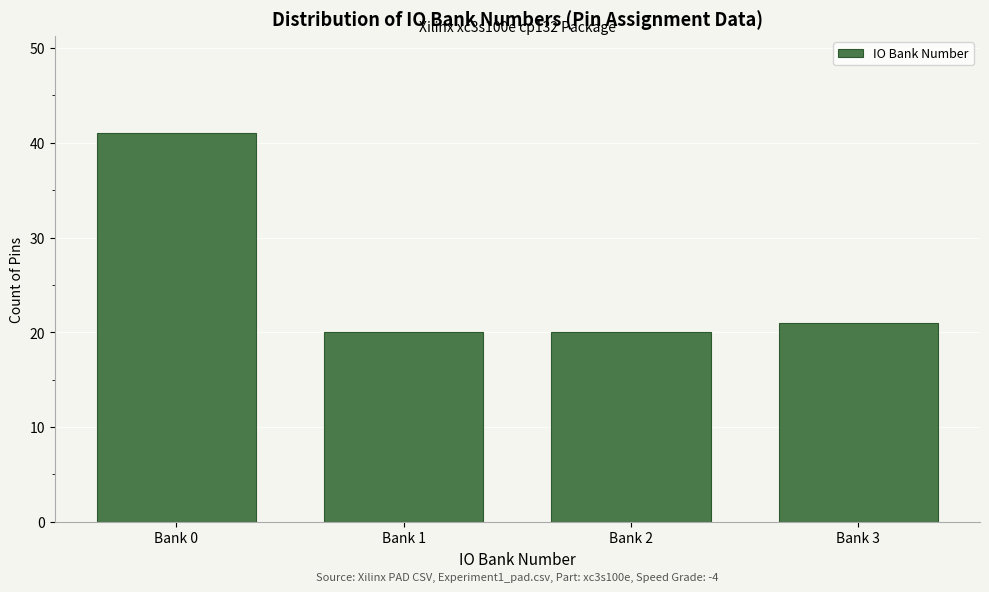

Reading left to right, extract all data points from this chart.

41	20	20	21